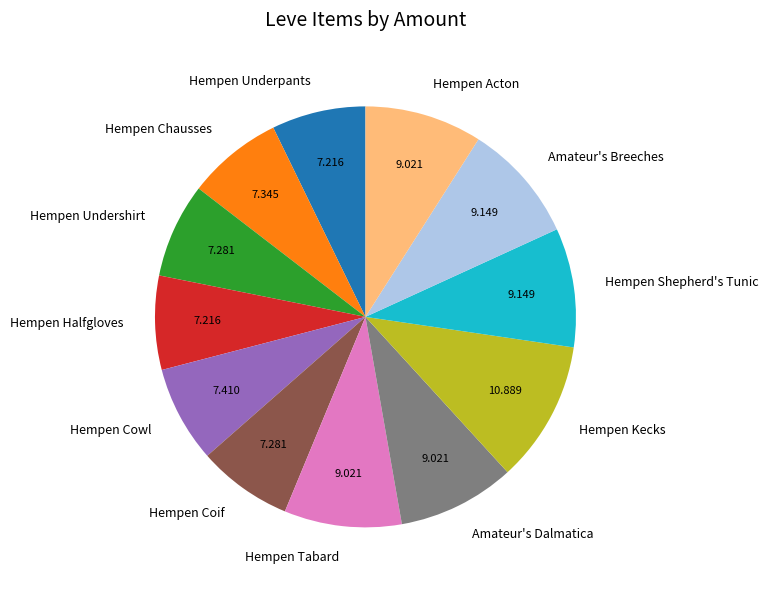

Which has a higher value, Hempen Kecks or Hempen Chausses?

Hempen Kecks